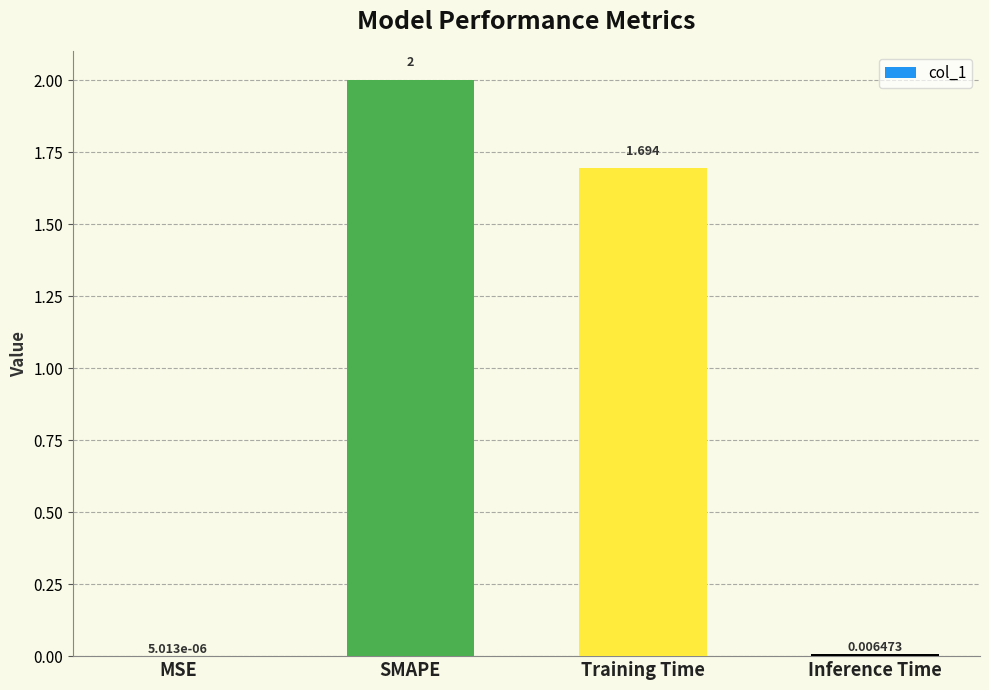

Which has a higher value, SMAPE or Training Time?

SMAPE